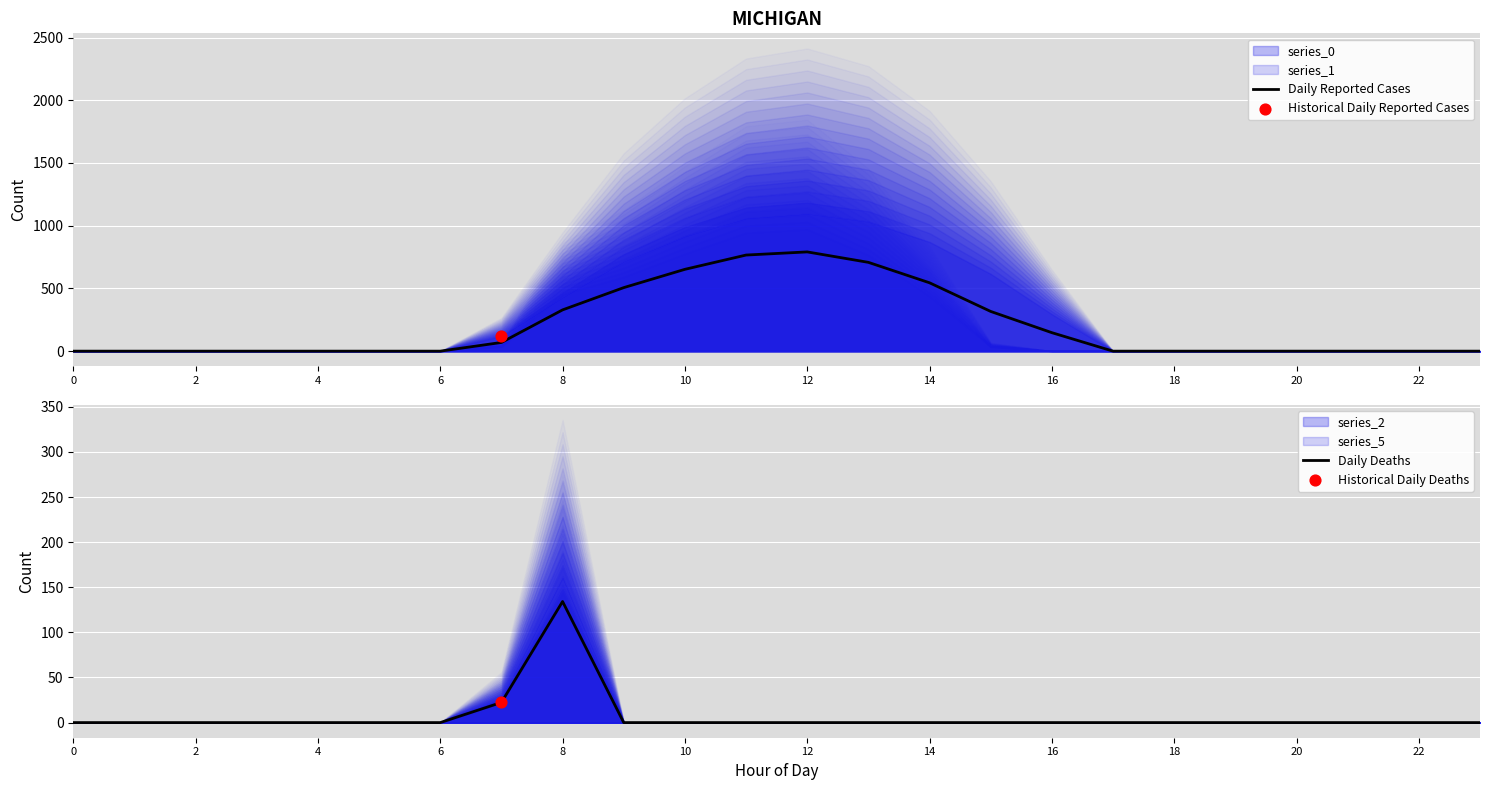

What is the highest value of the Daily Reported Cases series?

791.0